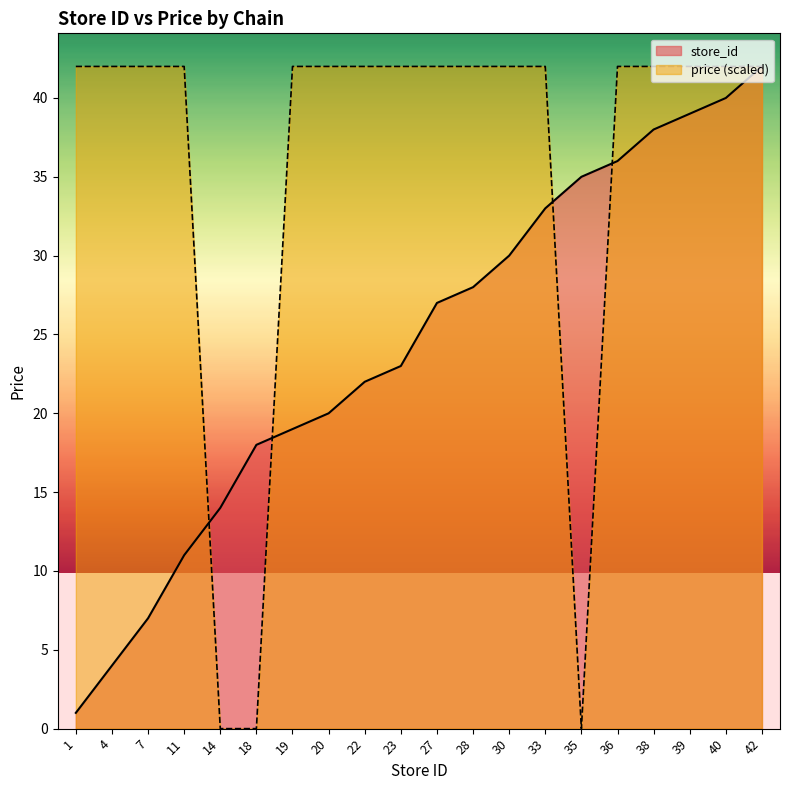

How many lines are shown in the chart?

2